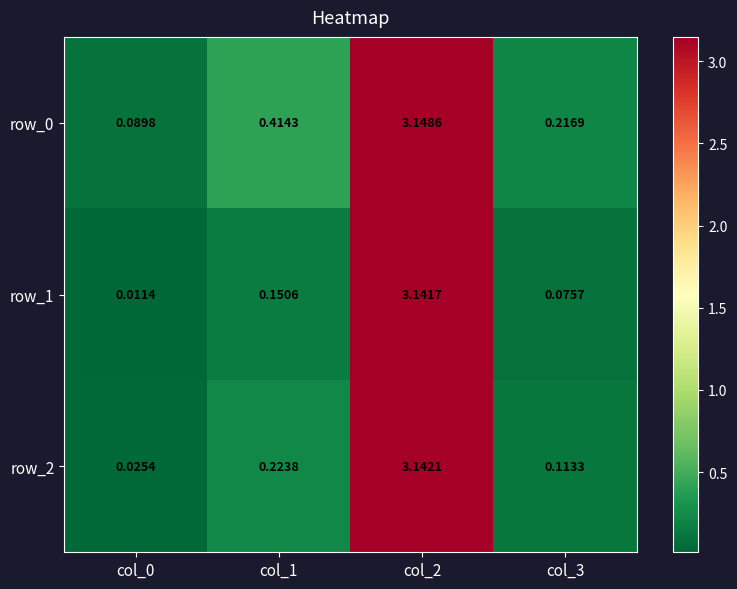

What is the sum of the row_2 values at col_1 and col_3?

0.3